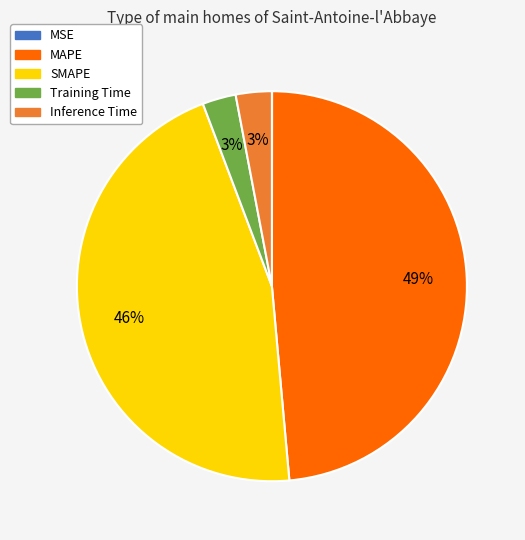

Does MAPE account for over 50% of the chart?

No